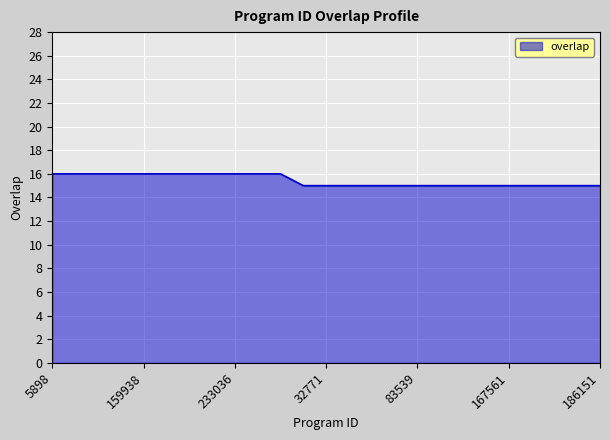

What is the maximum value shown in the chart?

16